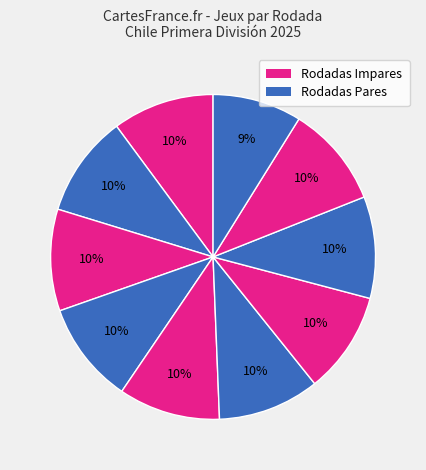

Is there any slice that represents more than half of the pie?

No